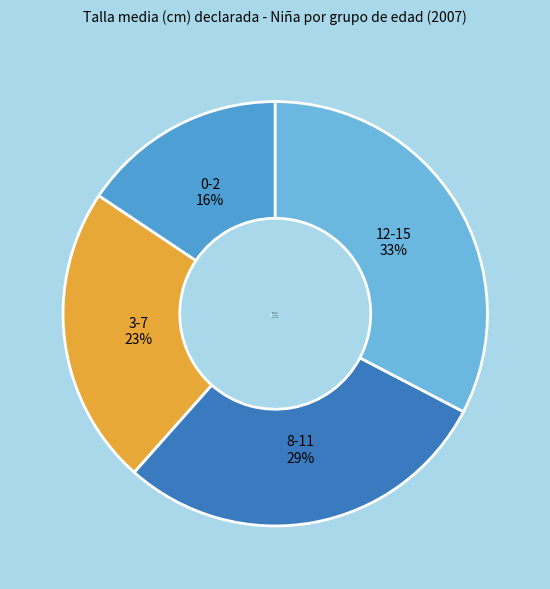

Does 12-15 account for over 50% of the chart?

No